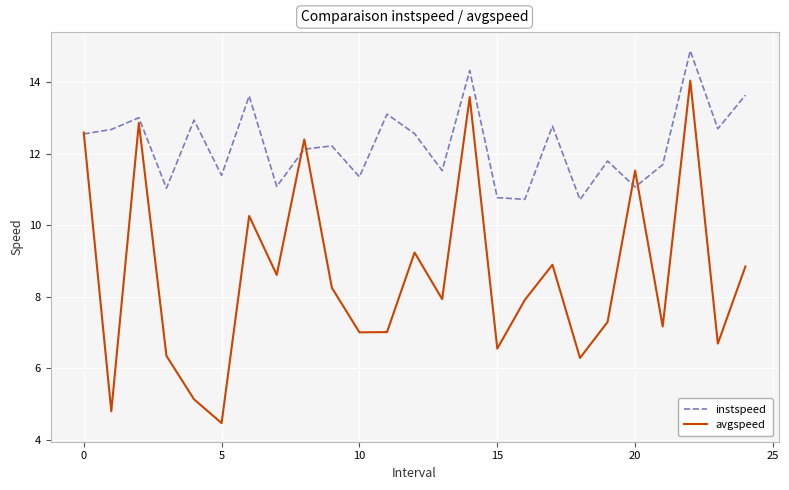

Which series has the largest total across all categories?

instspeed